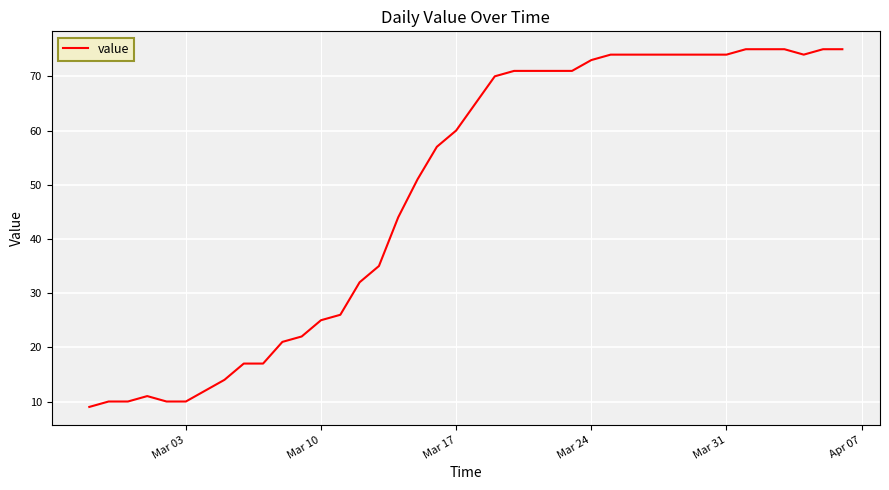

What is the minimum value shown in the chart?

9